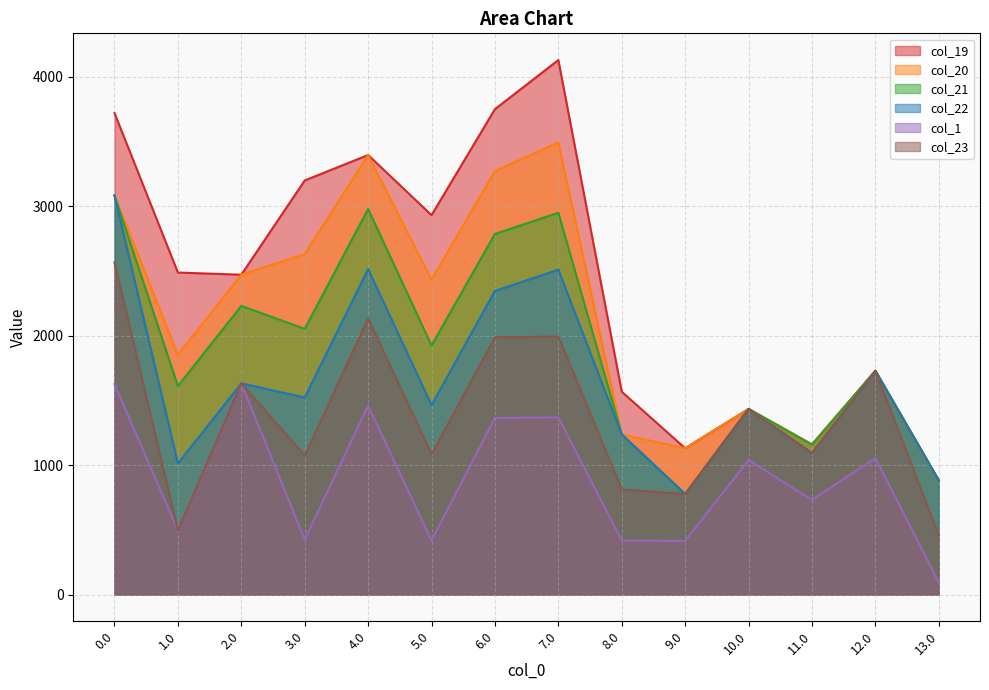

What is the sum of the col_19 values at 2.0 and 1.0?

4957.3